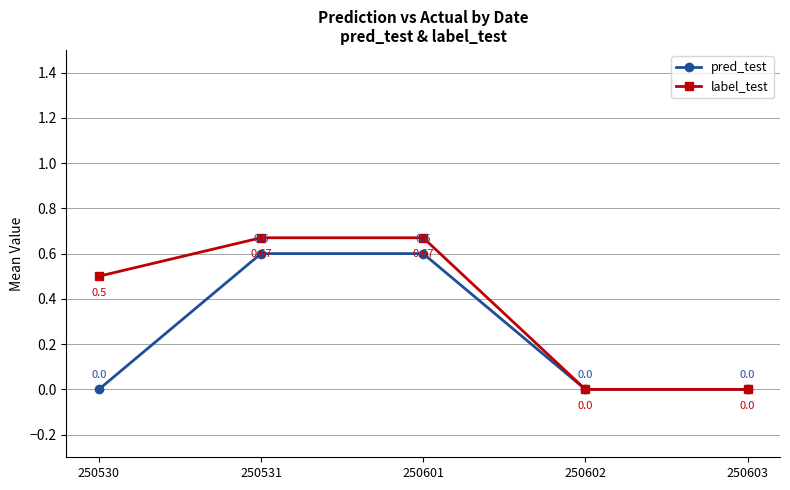

Is the value of label_test at 250602 greater than the value of pred_test at 250601?

No